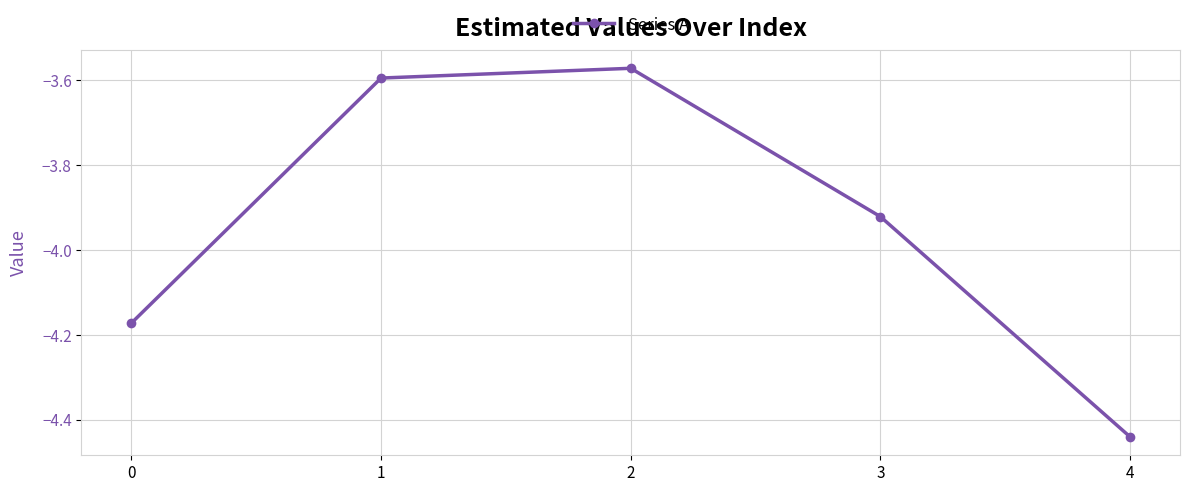

List the labels in order of value, largest first.

2, 1, 3, 0, 4